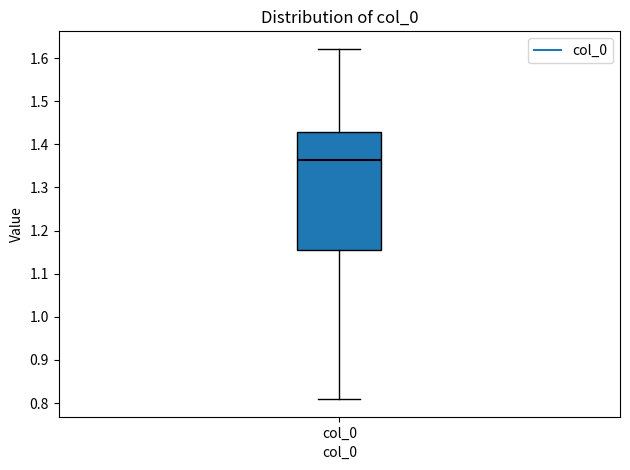

Where does the median line of the box for col_0 sit on the y-axis? The values are not printed on the chart, so give them approximately, as read against the axis.

1.36